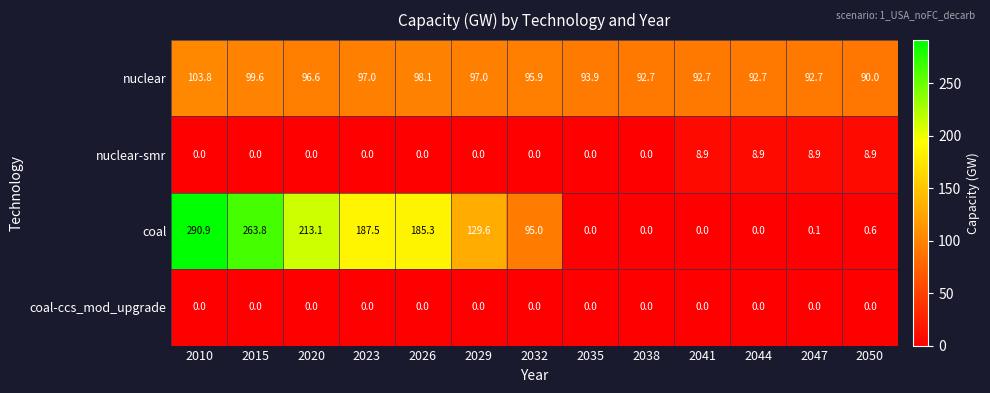

Which series changed the most between 2010 and 2023?

coal